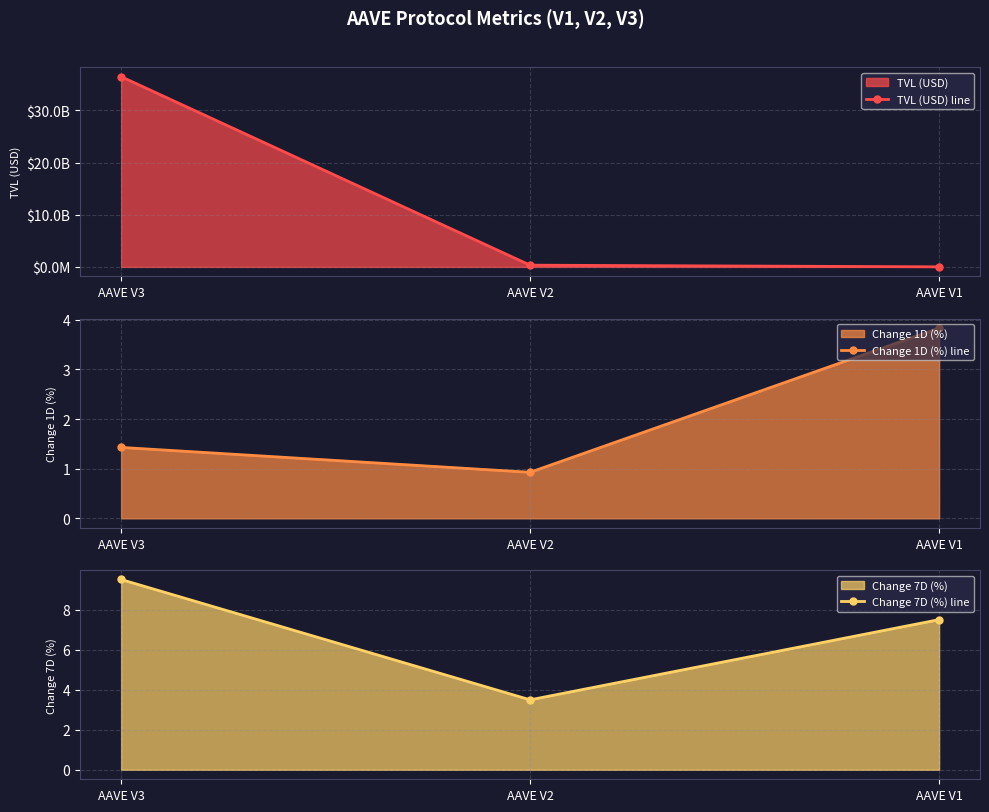

How many lines are shown in the chart?

3